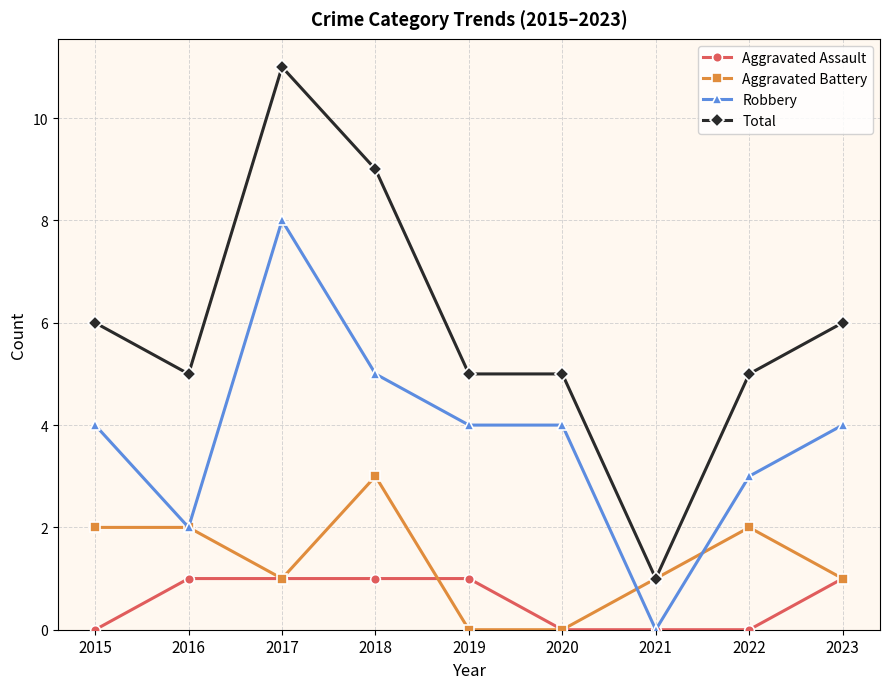

The Total series shows 4 at 2023. True or false?

False